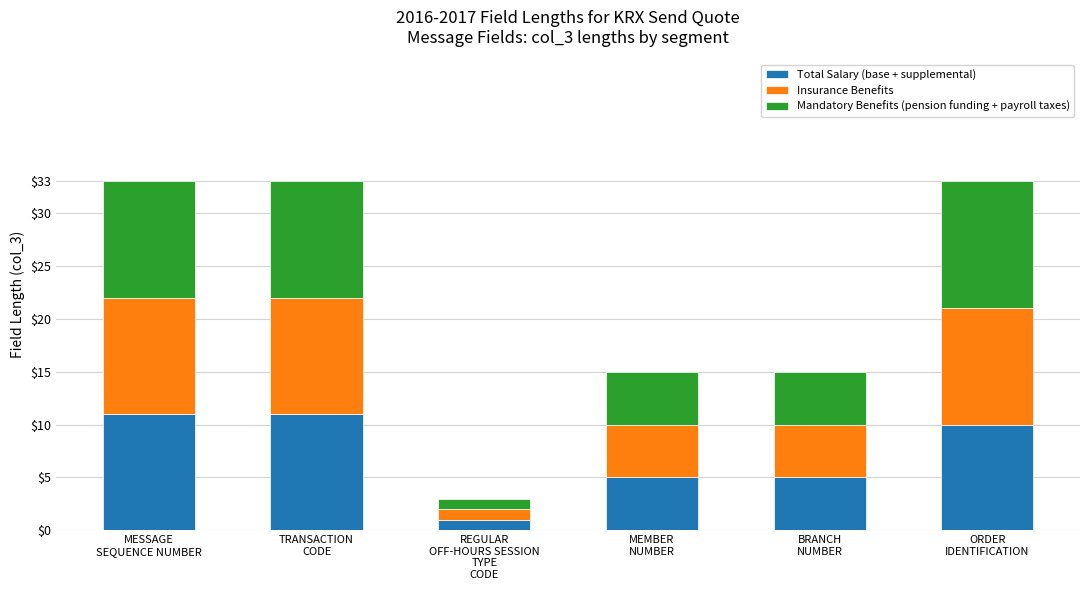

What is the highest value of the Total Salary (base + supplemental) series?

11